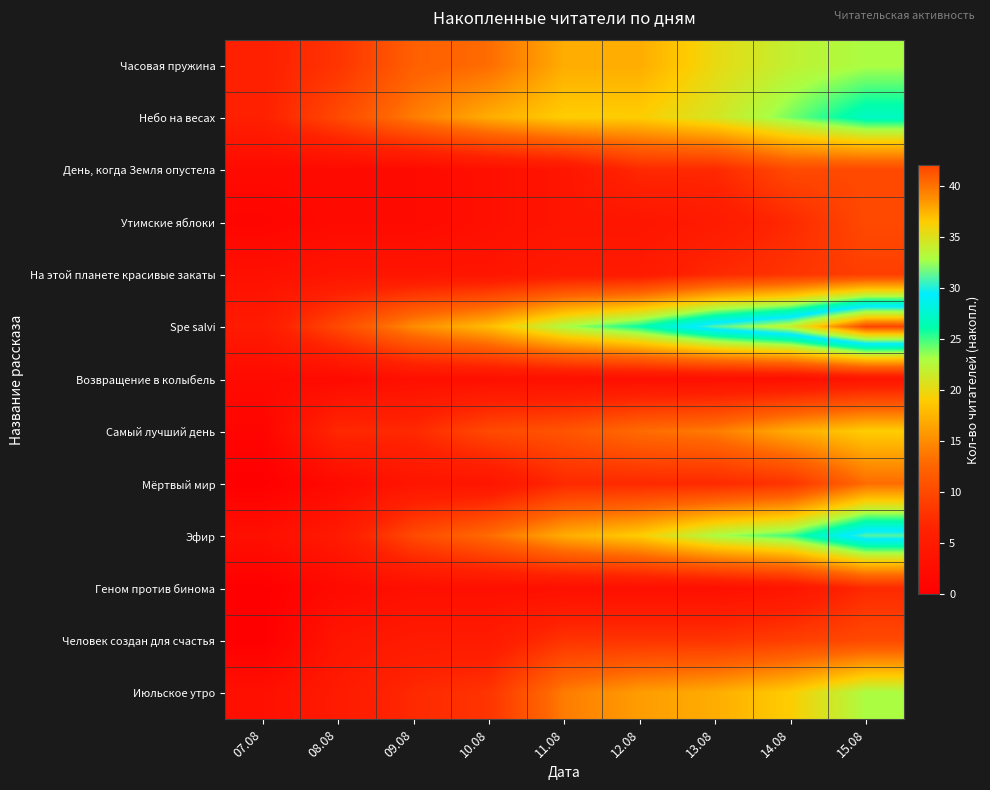

Rank the series by their maximum value, from lowest to highest.

Возвращение в колыбель, Геном против бинома, На этой планете красивые закаты, День, когда Земля опустела, Утимские яблоки, Человек создан для счастья, Мёртвый мир, Самый лучший день, Часовая пружина, Июльское утро, Небо на весах, Эфир, Spe salvi